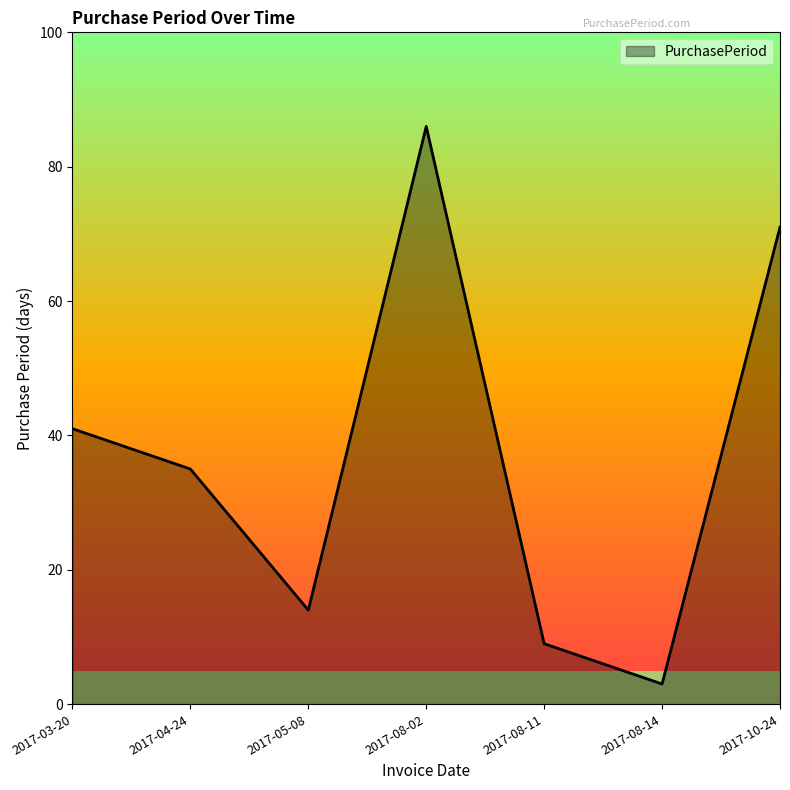

Reading left to right, what are all the values shown in this chart?

2017-03-20=41	2017-04-24=35	2017-05-08=14	2017-08-02=86	2017-08-11=9	2017-08-14=3	2017-10-24=71